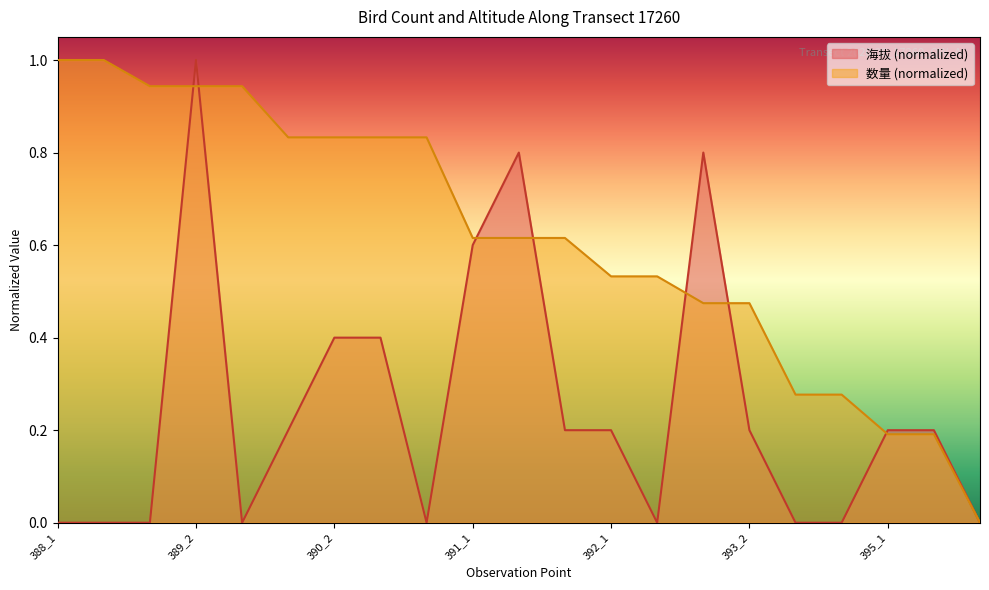

At which label does 海拔 (normalized) reach its peak?

389_2